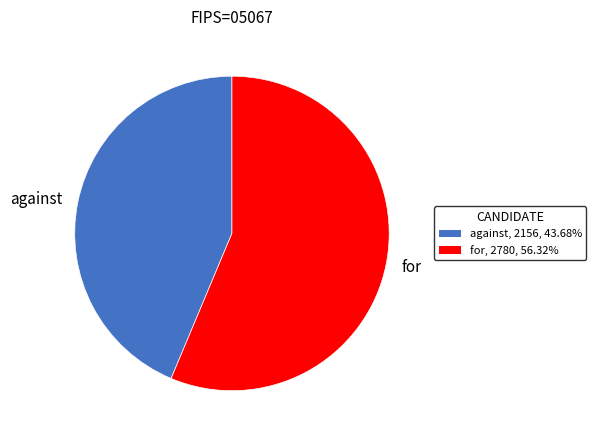

True or false: for accounts for 56% of the total.

True